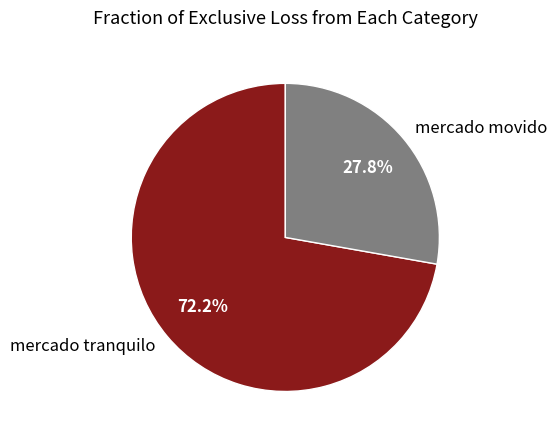

What is the total percentage of mercado tranquilo and mercado movido?

100.0%